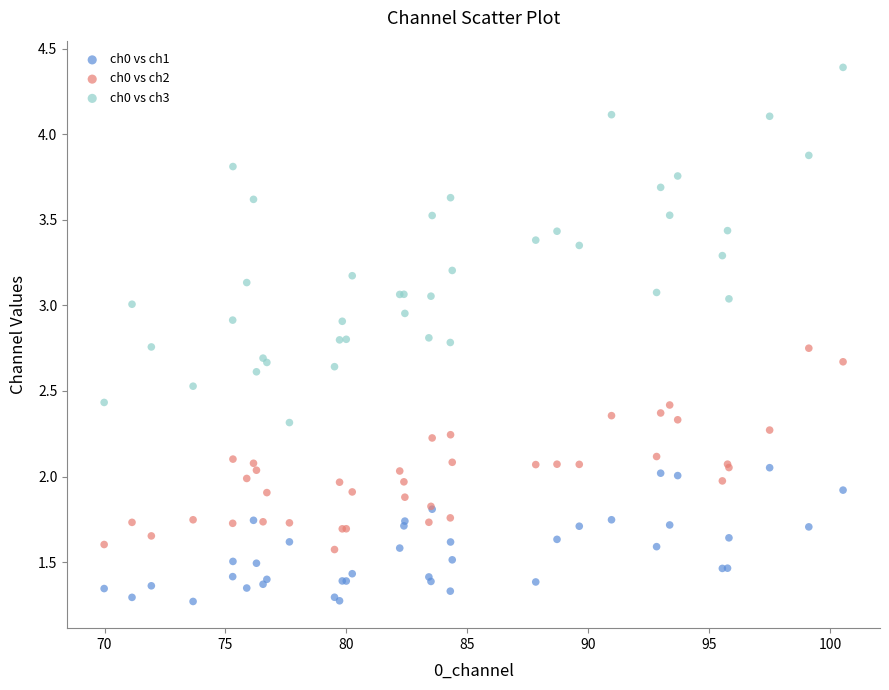

Which series has the largest Y range (max minus min)?

ch0 vs ch3